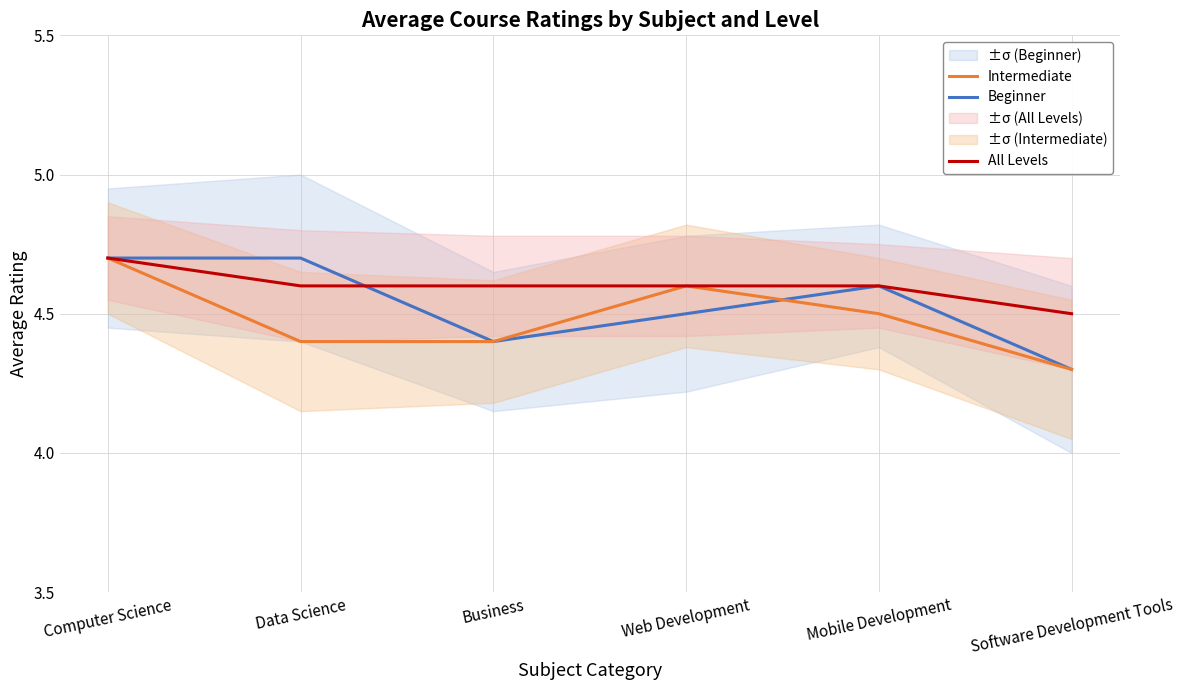

The Intermediate series shows 6.9 at Web Development. True or false?

False